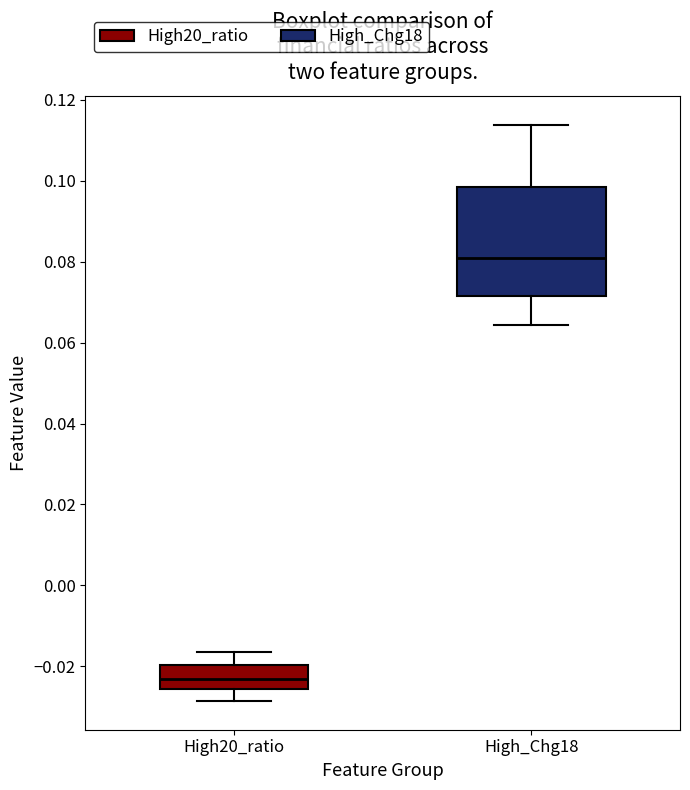

Comparing the boxes themselves (not the whiskers), which one is the tallest?

High_Chg18